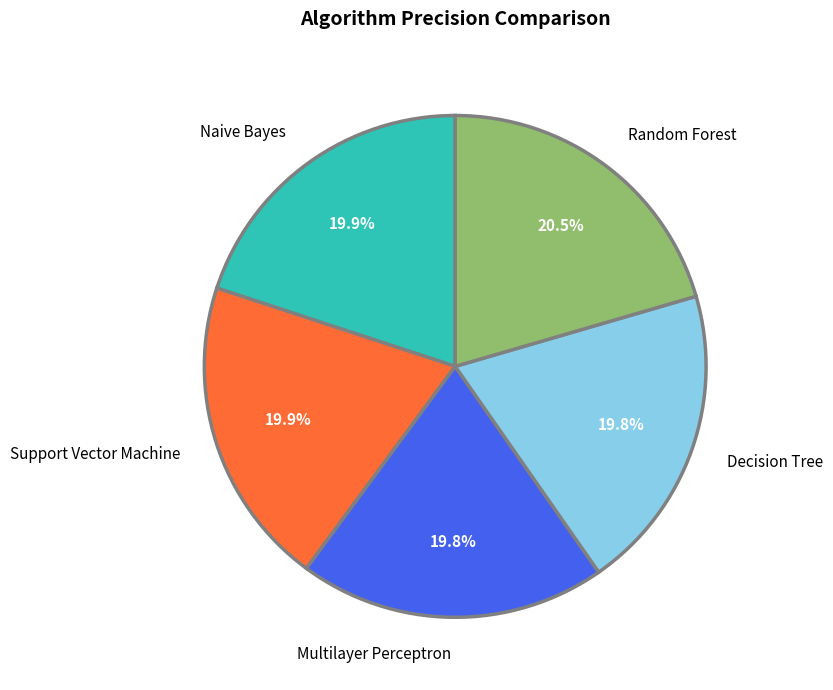

How many slices are in this pie chart?

5